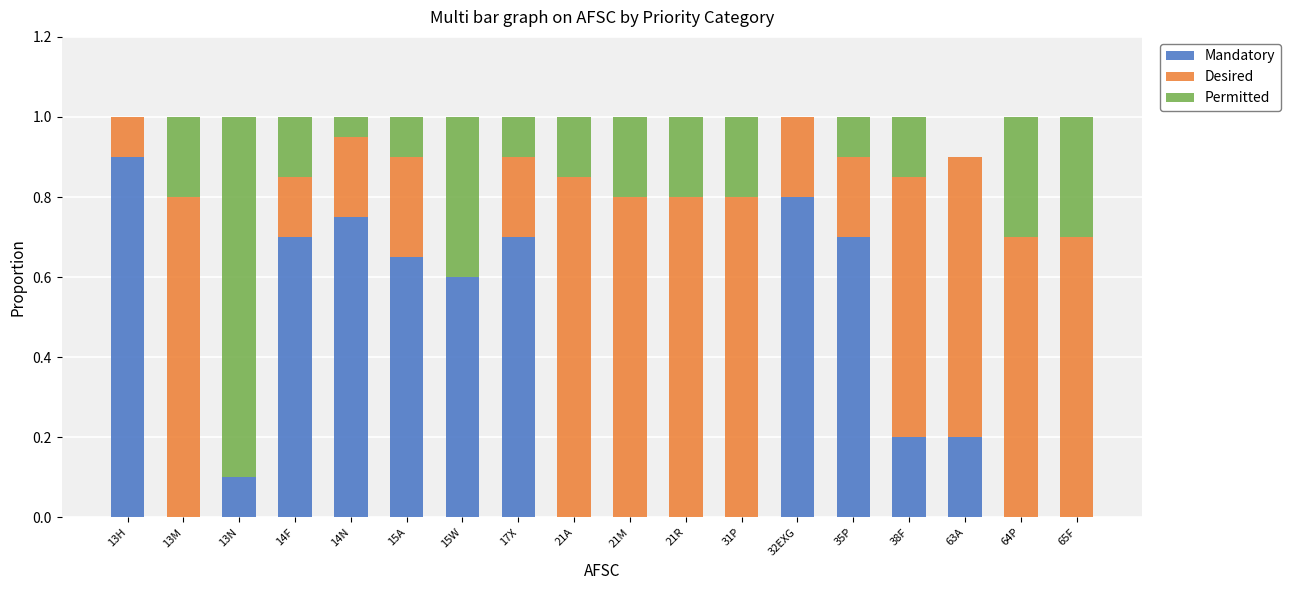

What is the sum of all Mandatory values?

6.3